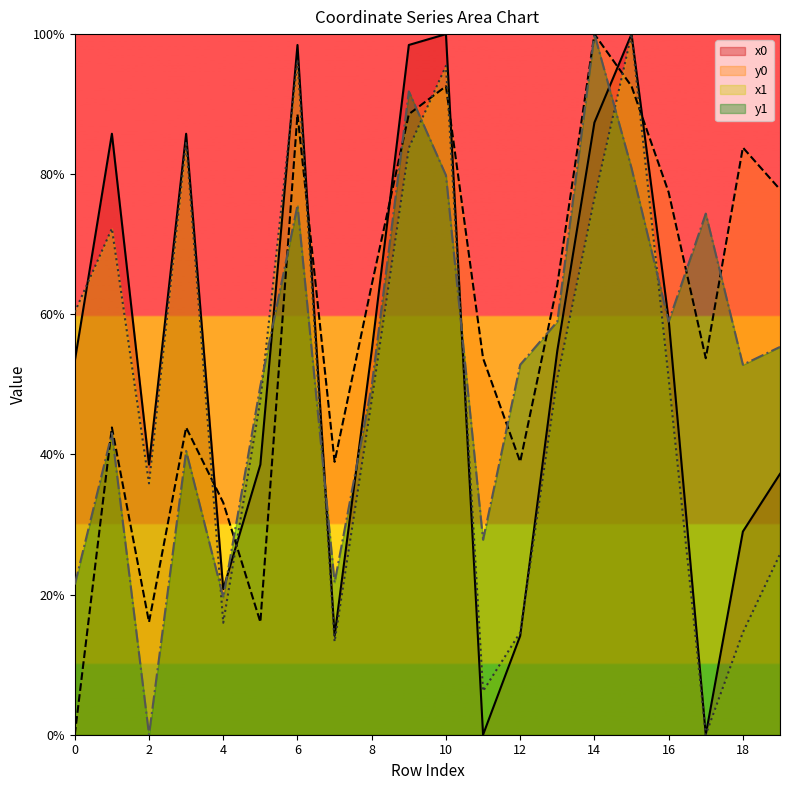

How many categories are shown in the chart?

20